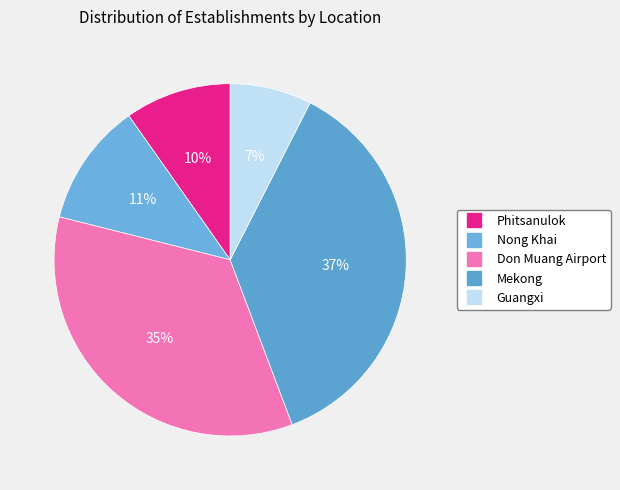

How many segments does this pie chart have?

5